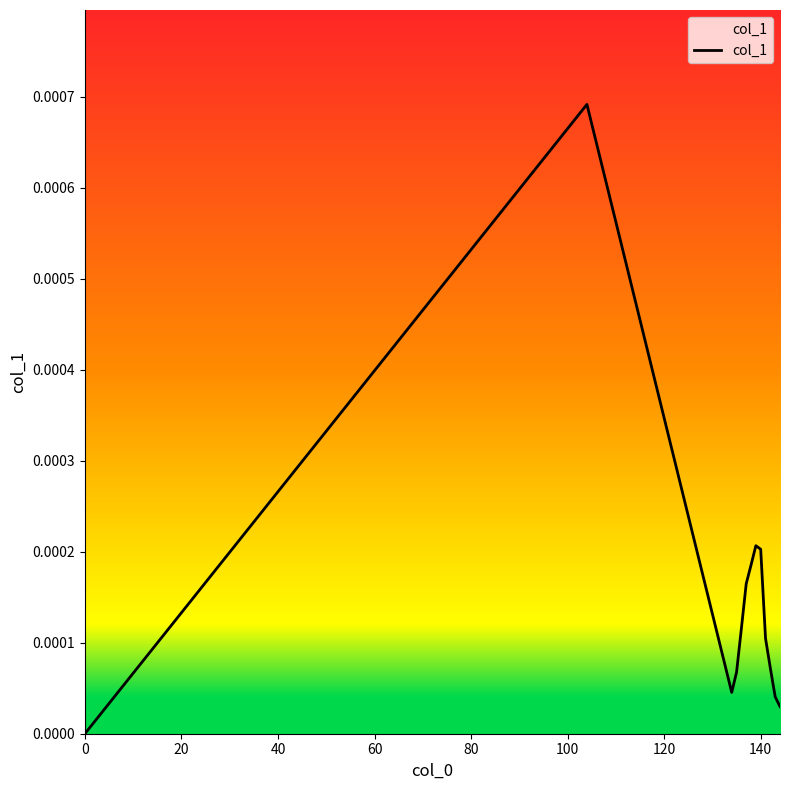

Does the chart display data point markers on the line(s)?

No